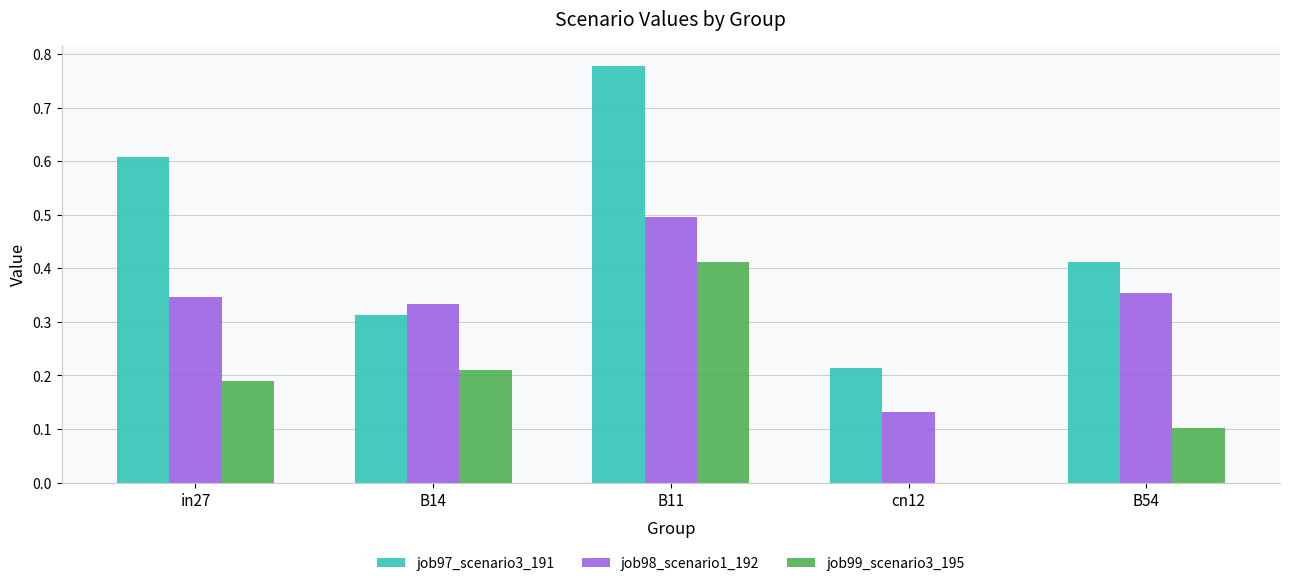

Between in27 and cn12, which series saw the biggest shift?

job97_scenario3_191